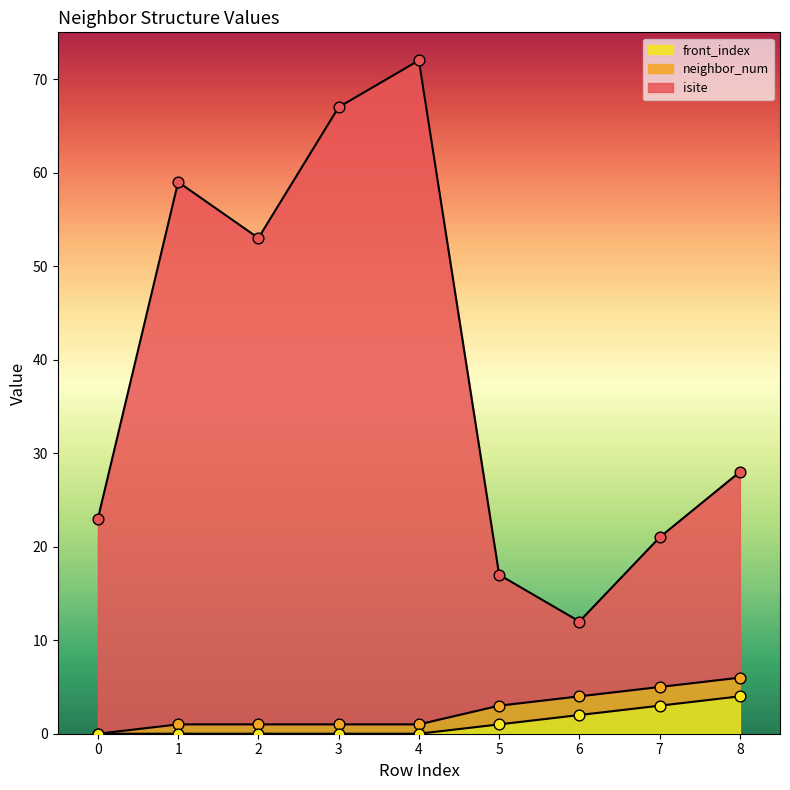

Which series reaches the maximum Y coordinate?

isite